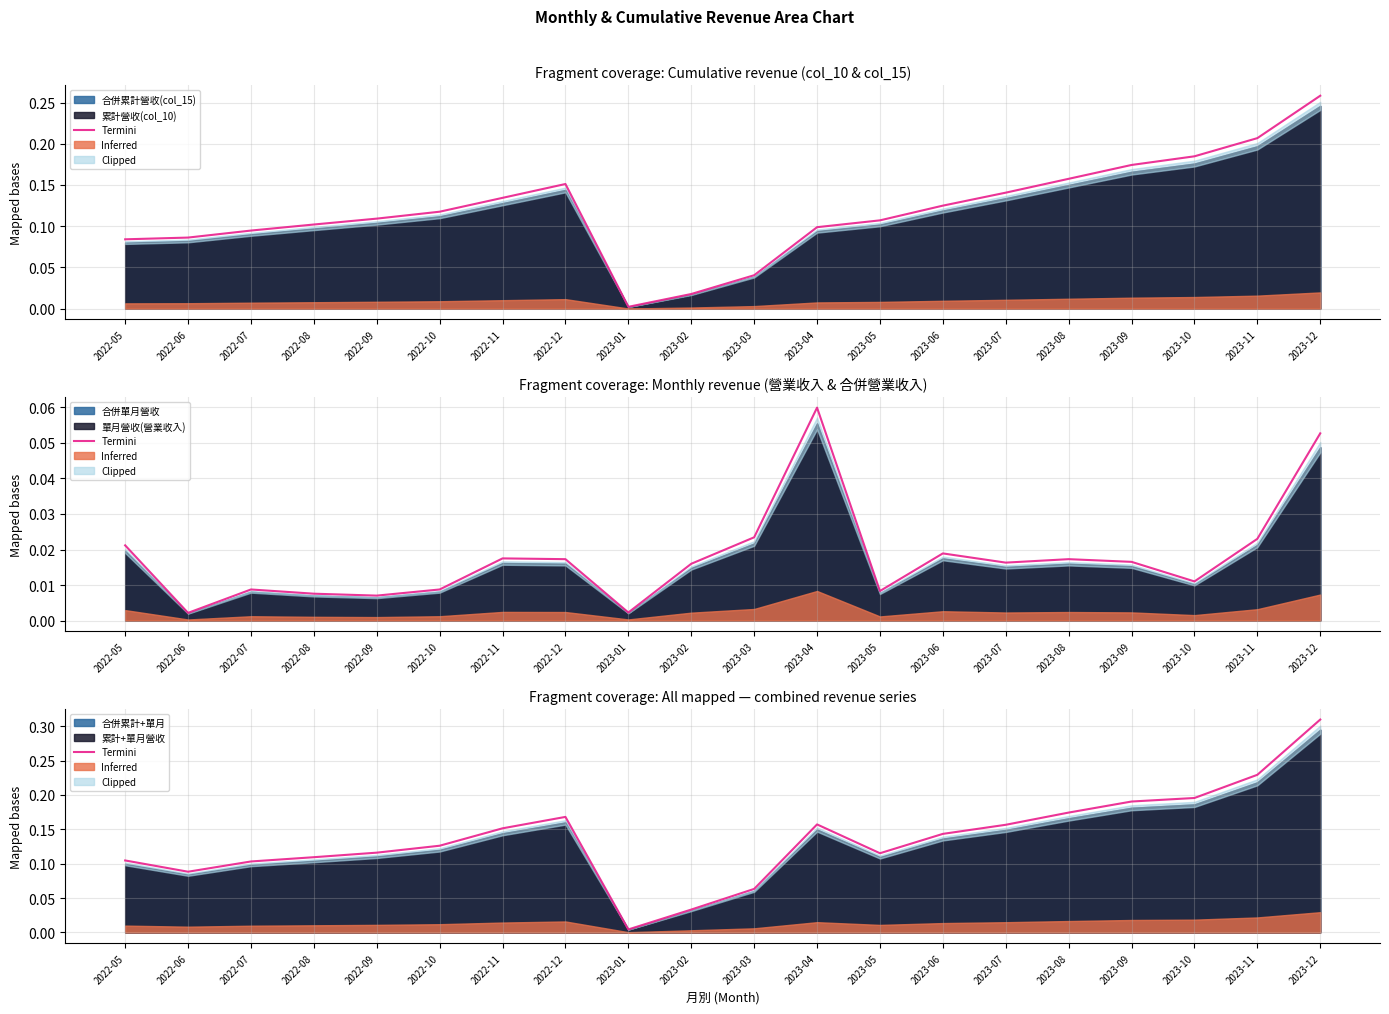

What is the average value?

0.1